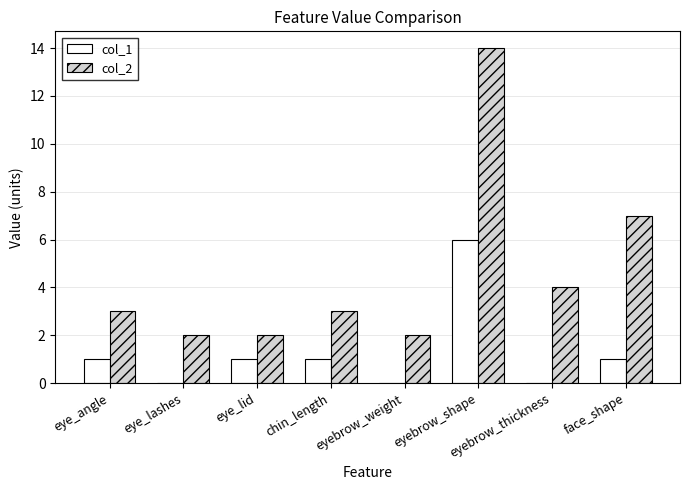

How many series are shown in this chart?

2